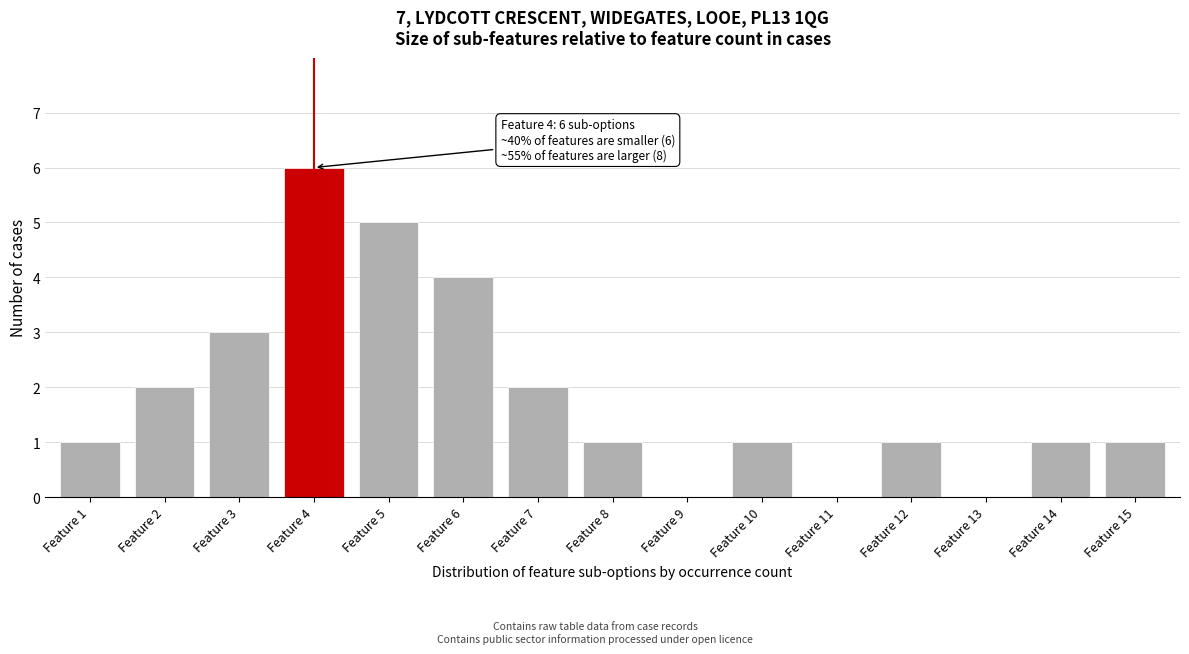

Reading right to left, what are all the values shown in this chart?

Feature 15=1	Feature 14=1	Feature 13=0	Feature 12=1	Feature 11=0	Feature 10=1	Feature 9=0	Feature 8=1	Feature 7=2	Feature 6=4	Feature 5=5	Feature 4=6	Feature 3=3	Feature 2=2	Feature 1=1